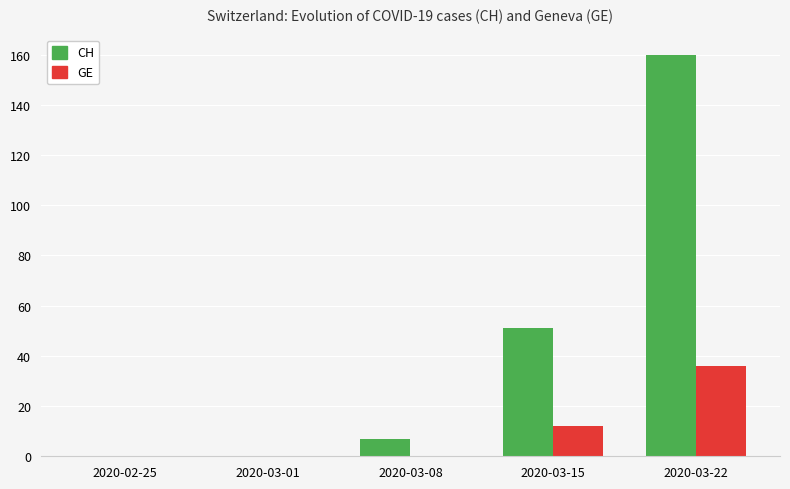

Reading right to left, what are all the values shown in this chart?

CH: 160	51	7	0	0
GE: 36	12	0	0	0